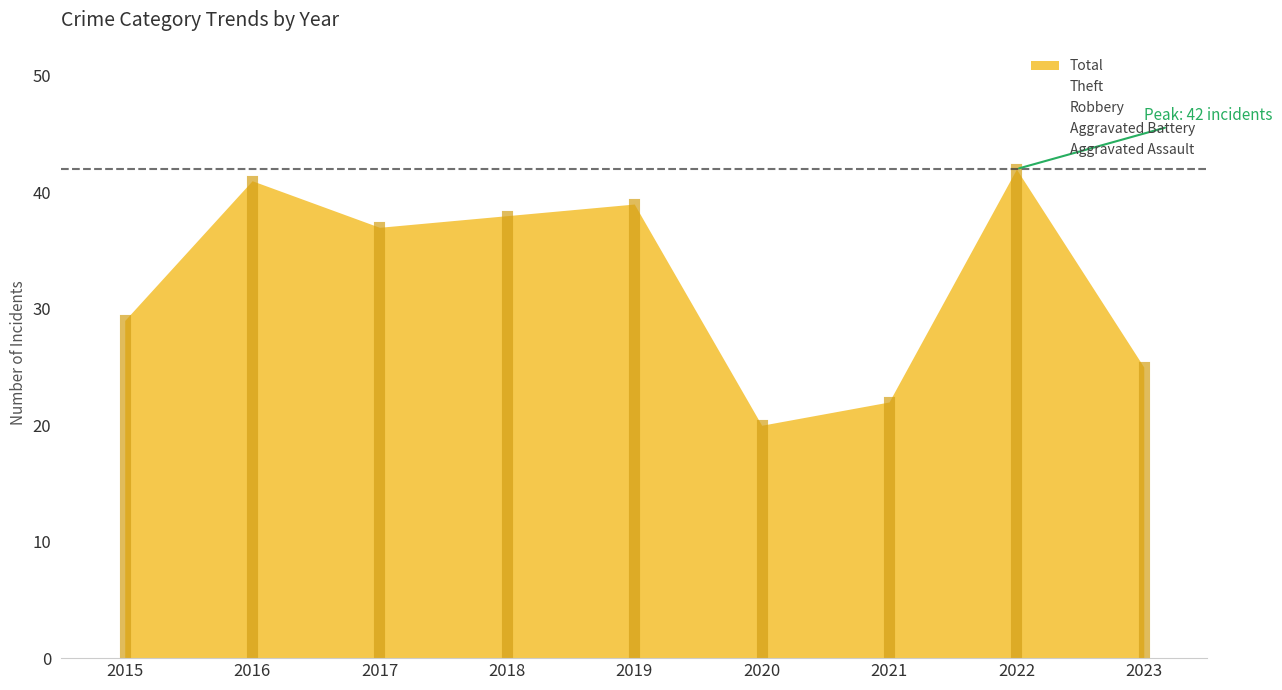

Which series has the widest spread of values?

Total